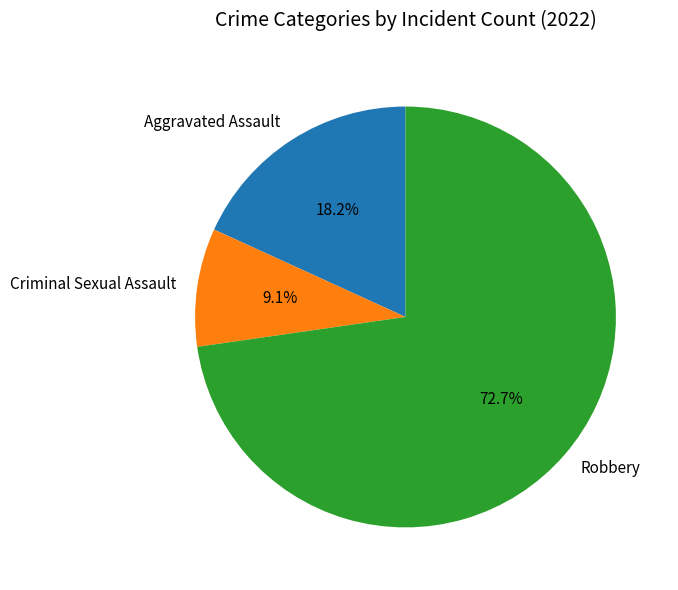

Rank the categories by value from highest to lowest.

Robbery, Aggravated Assault, Criminal Sexual Assault